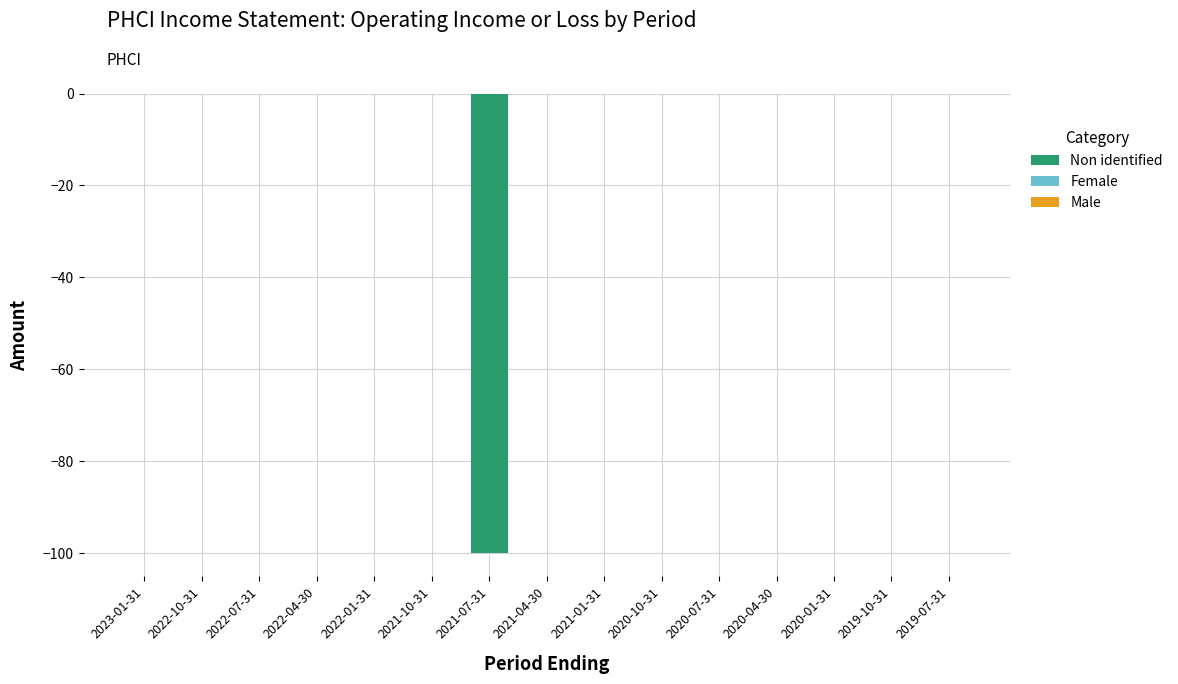

Is it true that the value at 2021-10-31 is 0?

True